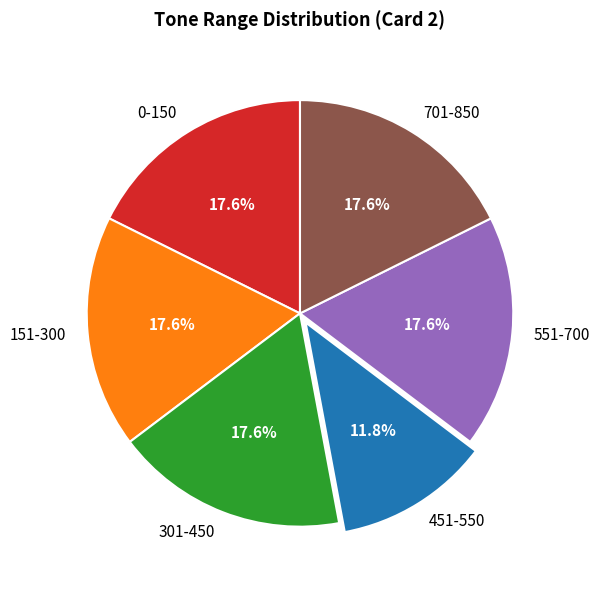

Count the number of slices in the pie.

6